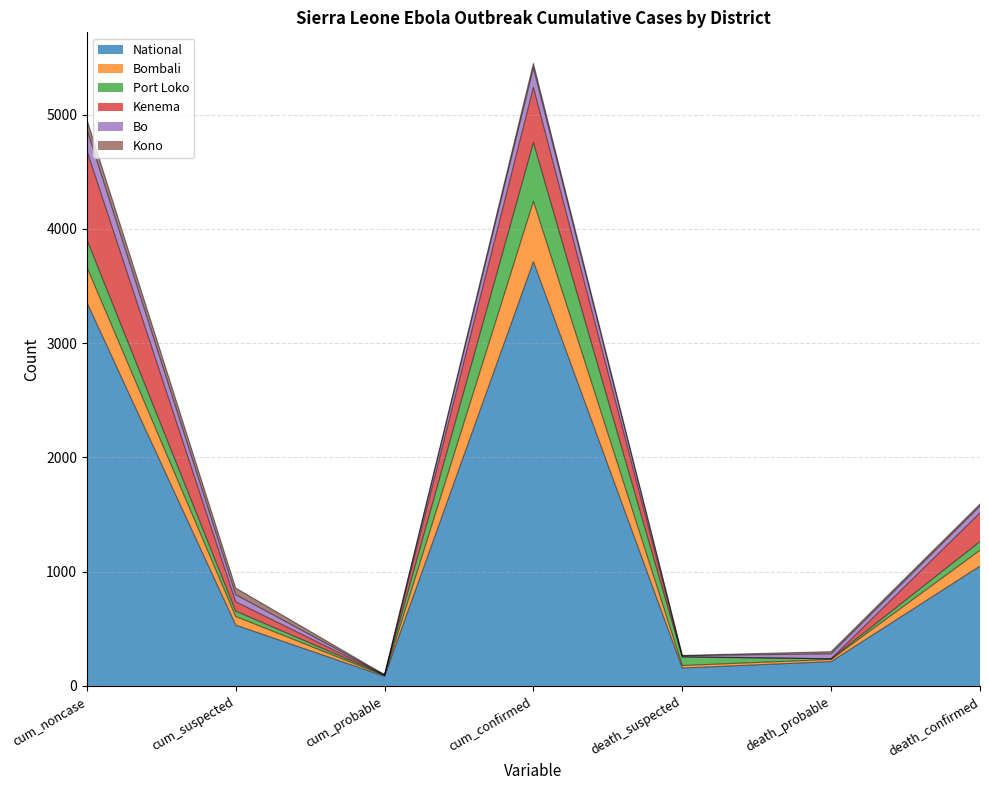

Where do Bombali and Kenema first cross each other?

cum_suspected and cum_probable